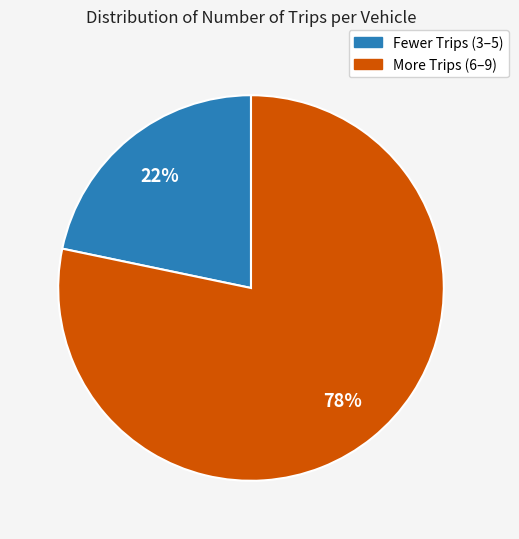

Does any single category account for the majority?

Yes